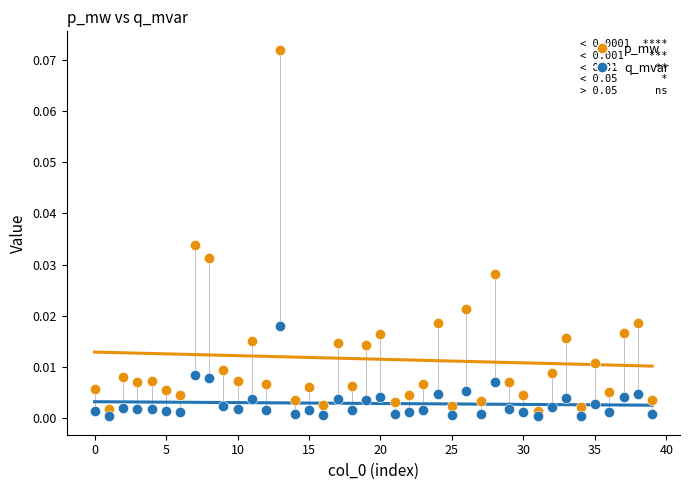

Which series has the largest Y range (max minus min)?

p_mw